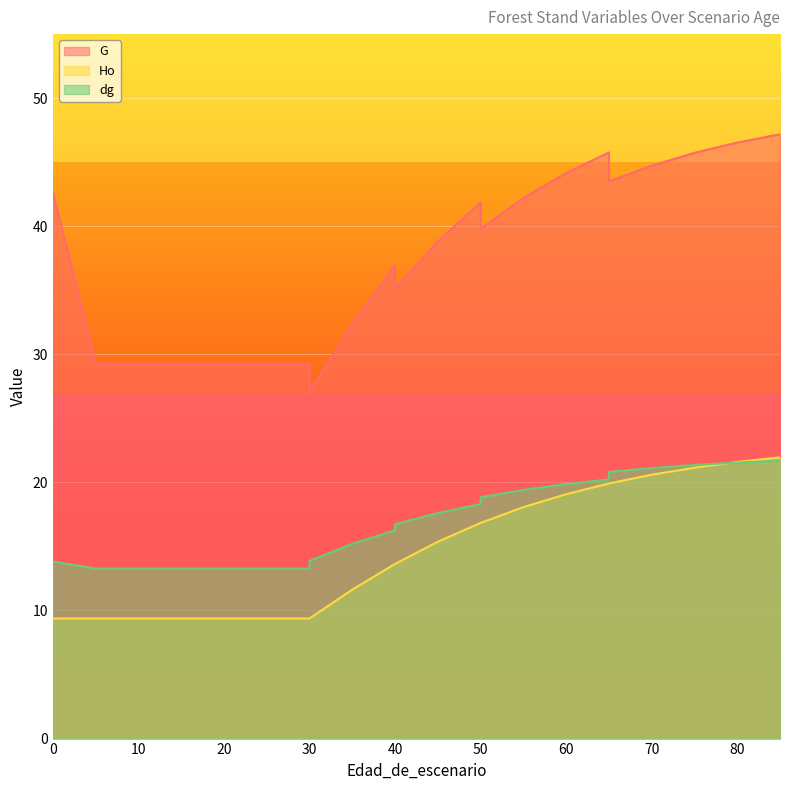

What is the sum of all G values?

830.1